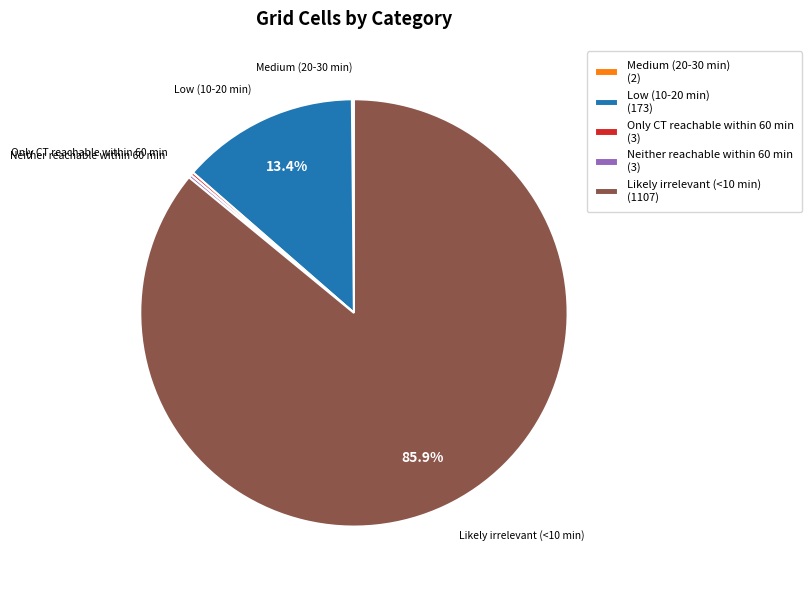

Is there a majority slice in this chart?

Yes